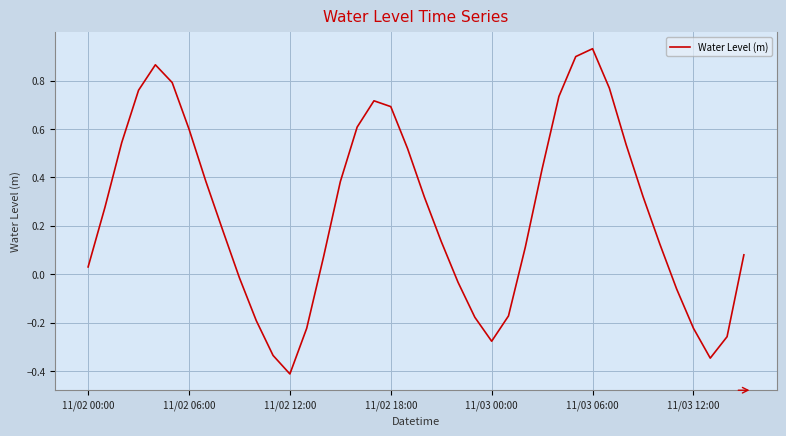

What is the difference between the maximum and minimum values?

1.3